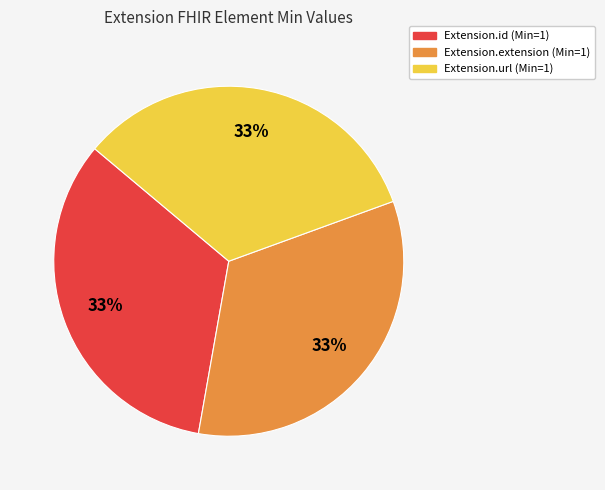

Is there a majority slice in this chart?

No